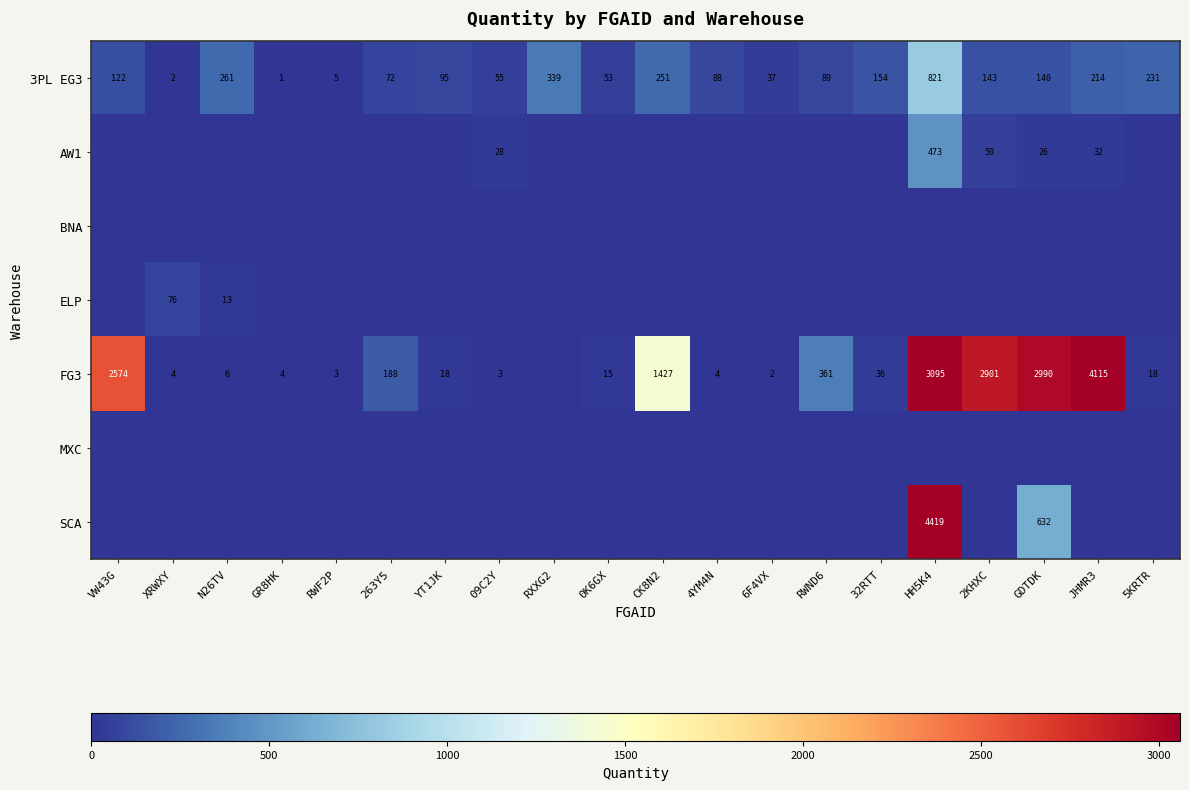

At which category does the chart reach its minimum across all series?

VW43G